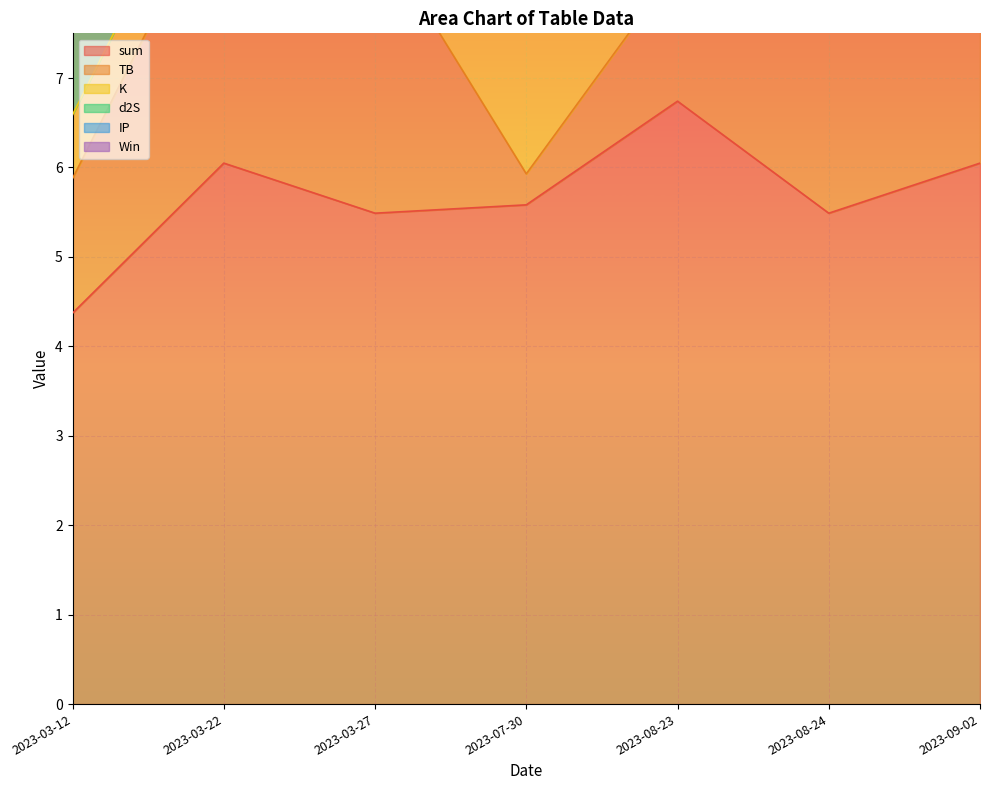

True or false: K and Win cross at least once.

False